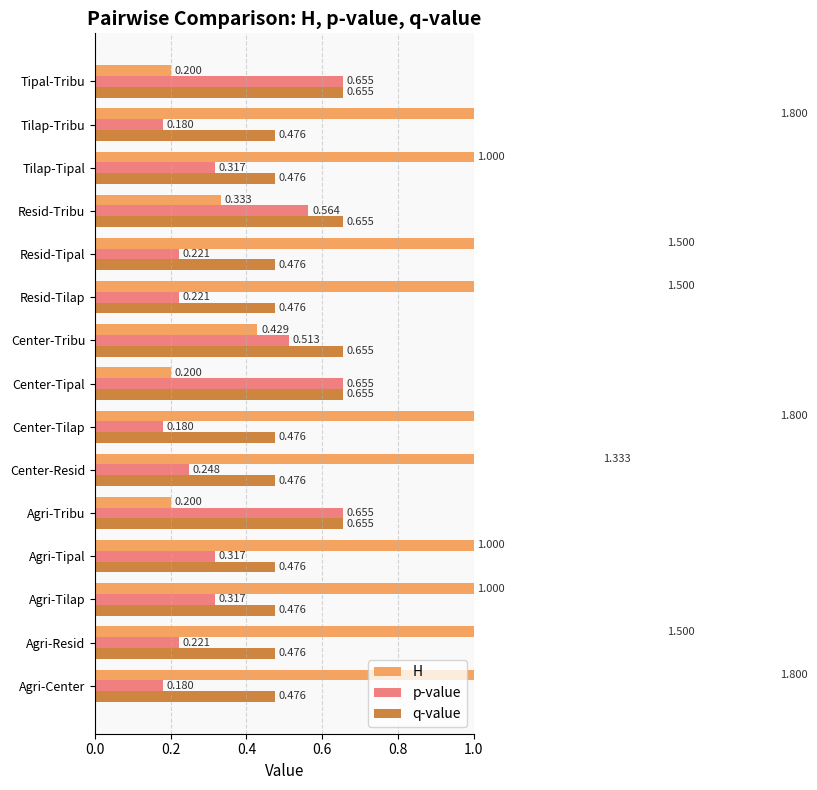

Rank the series by their maximum value, from highest to lowest.

H, p-value, q-value